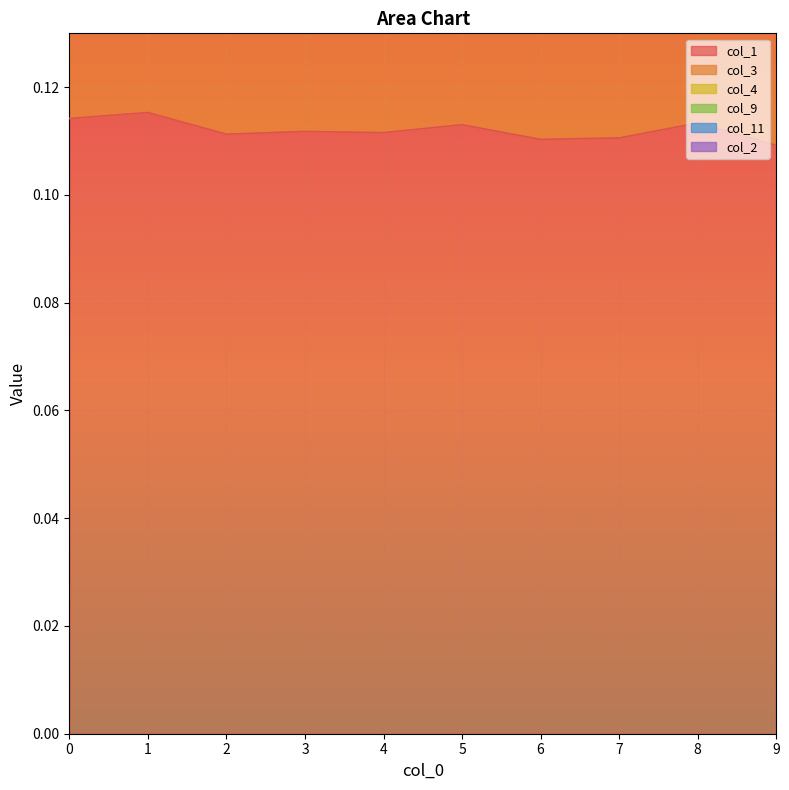

True or false: col_11 has more than 0 points higher than both neighbors.

True